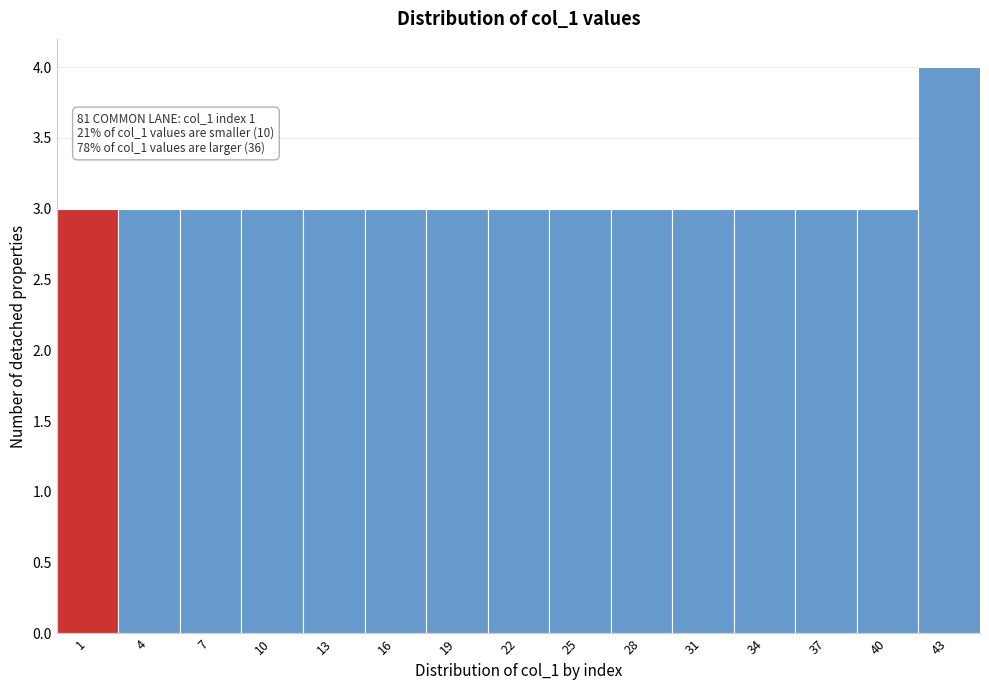

Reading left to right, list all the values displayed in this chart.

3	3	3	3	3	3	3	3	3	3	3	3	3	3	4